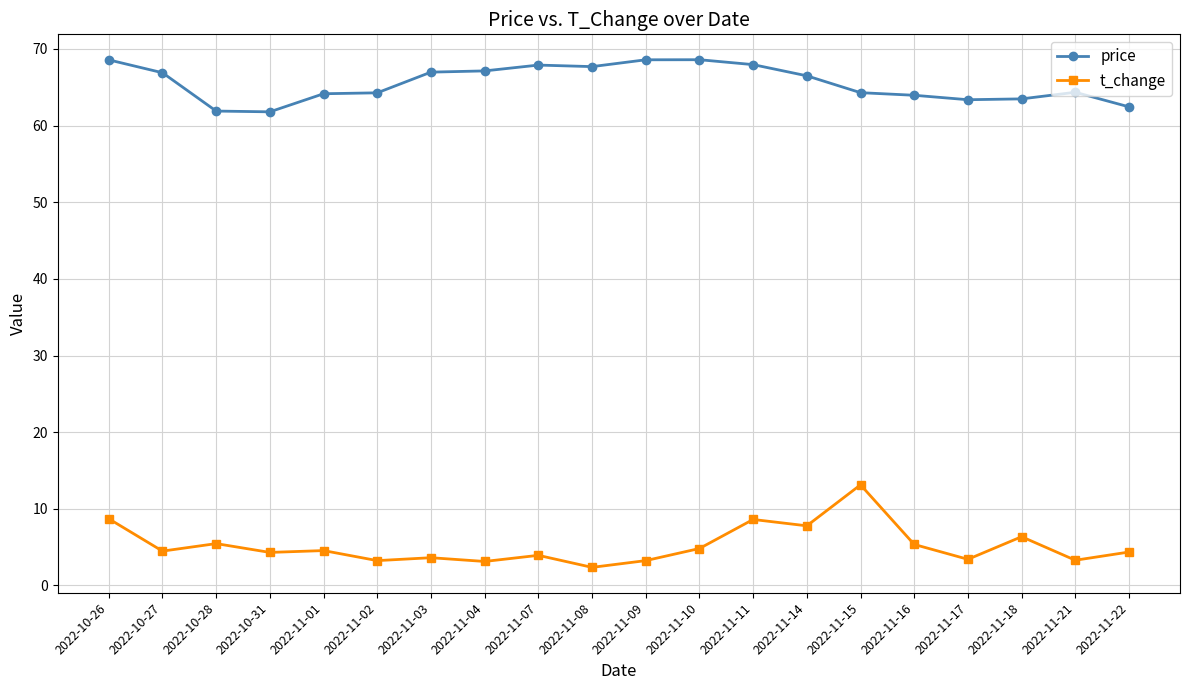

List the series in order of their peak value, highest first.

price, t_change